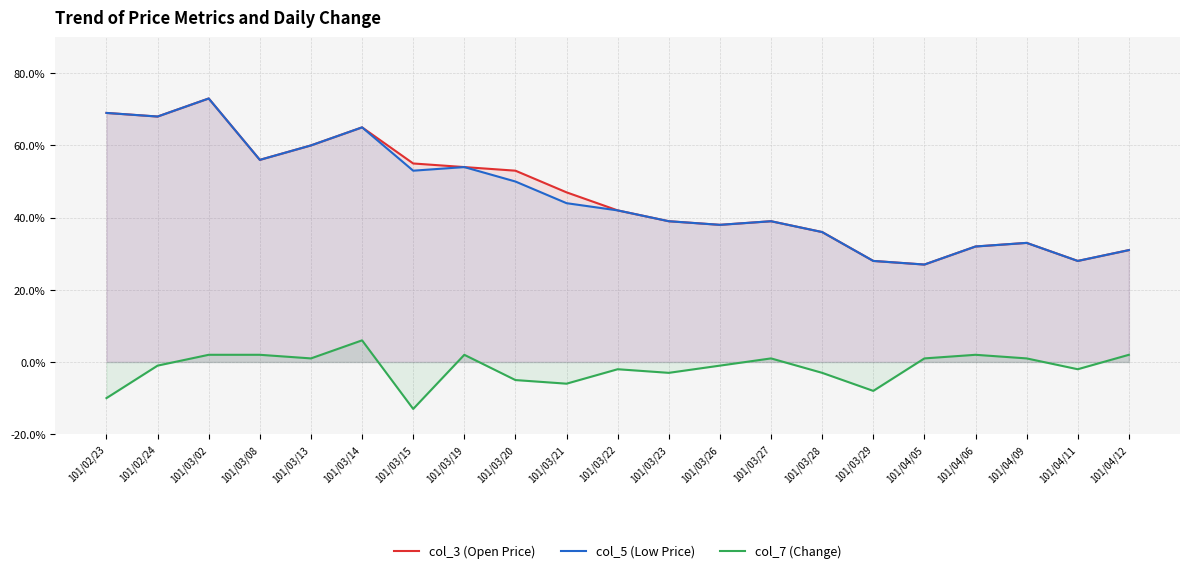

How many col_3 (Open Price) values are between 0 and 1?

21